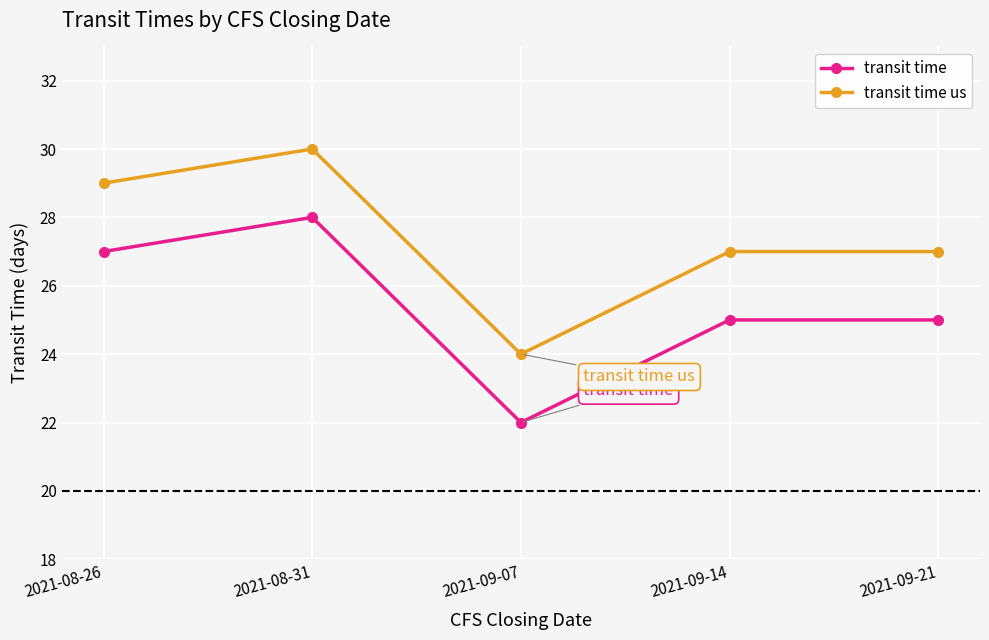

Is it true that transit time equals 25 at 2021-09-14?

True